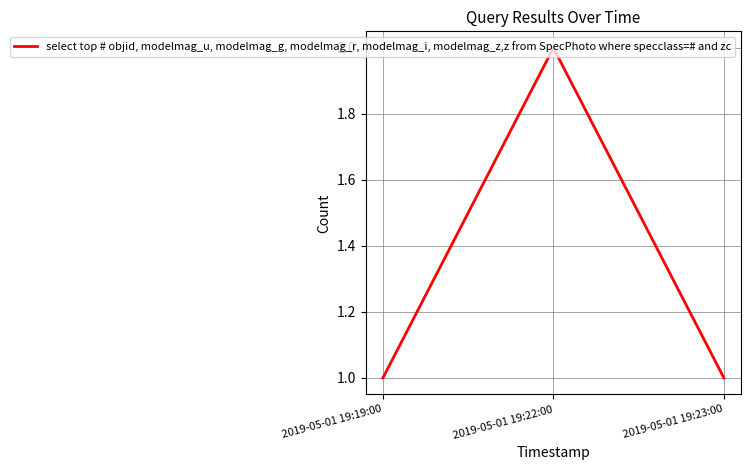

How many categories are shown in the chart?

3